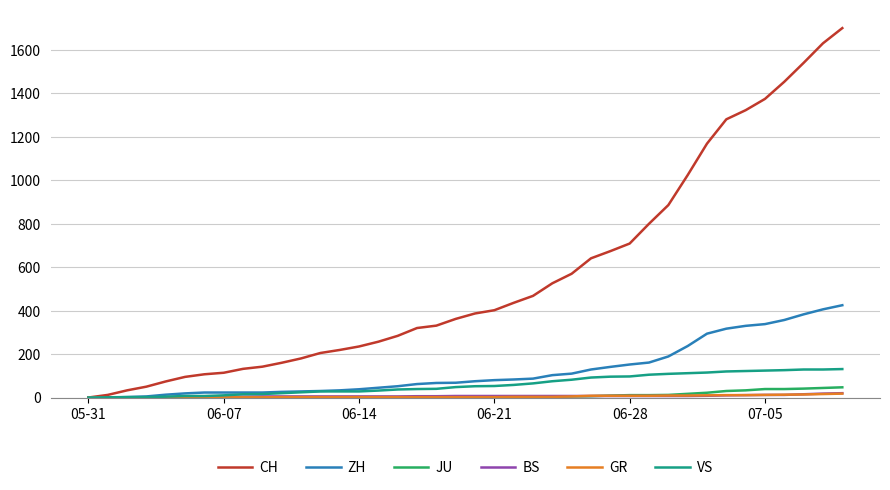

How many lines are shown in the chart?

6